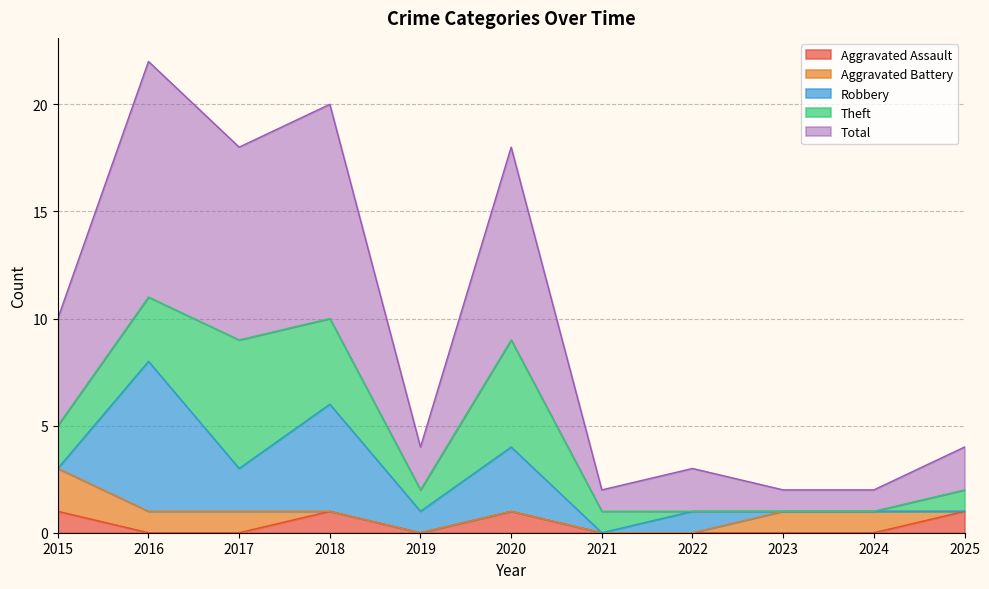

Between 2019 and 2020, which series saw the biggest shift?

Total